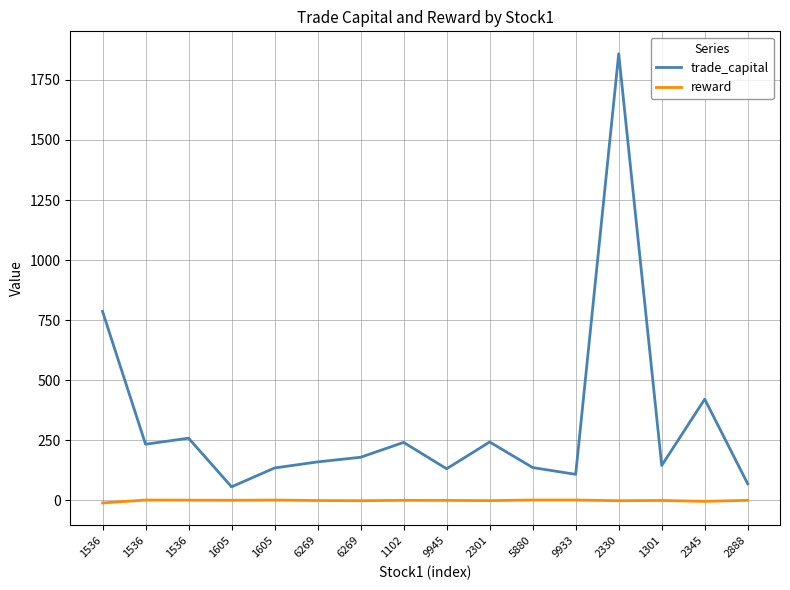

Rank the series by their maximum value, from highest to lowest.

trade_capital, reward